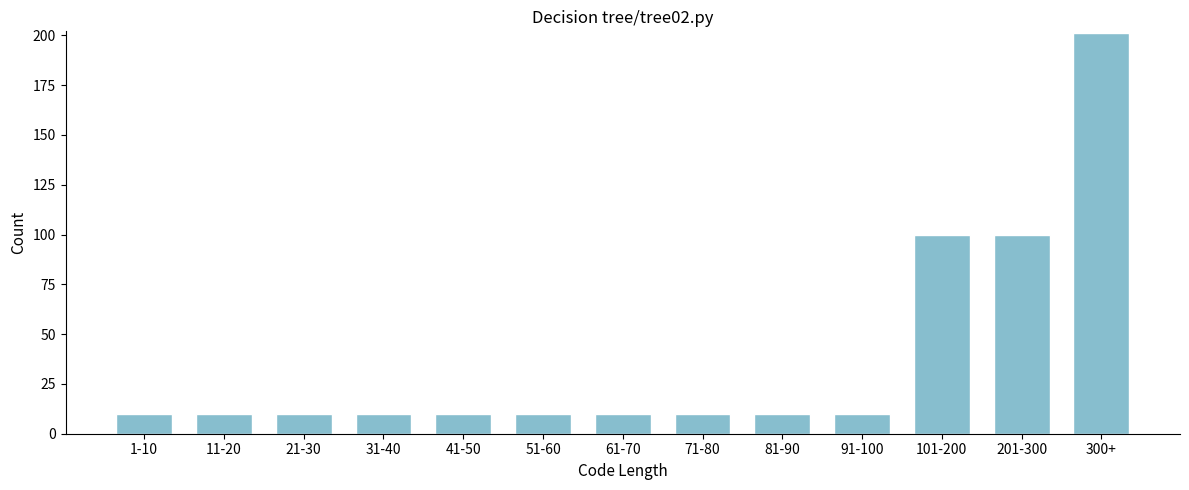

Reading left to right, list all the values displayed in this chart.

1-10=10	11-20=10	21-30=10	31-40=10	41-50=10	51-60=10	61-70=10	71-80=10	81-90=10	91-100=10	101-200=100	201-300=100	300+=201